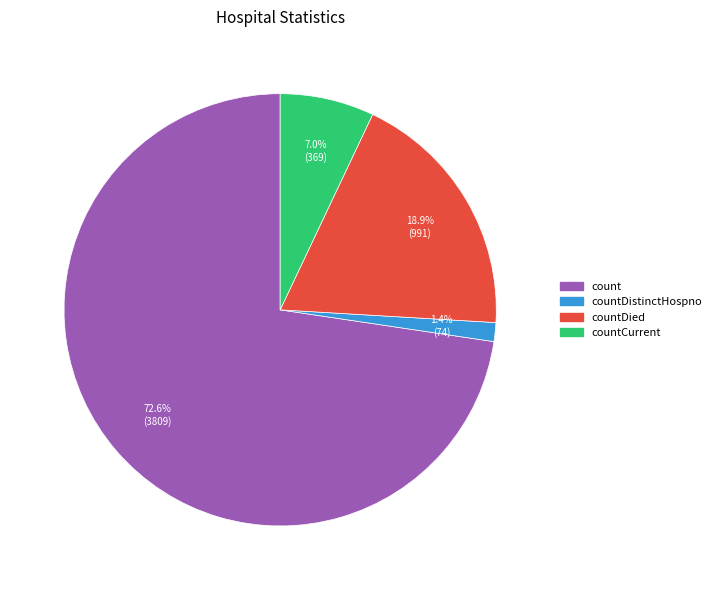

Does any single category account for the majority?

Yes